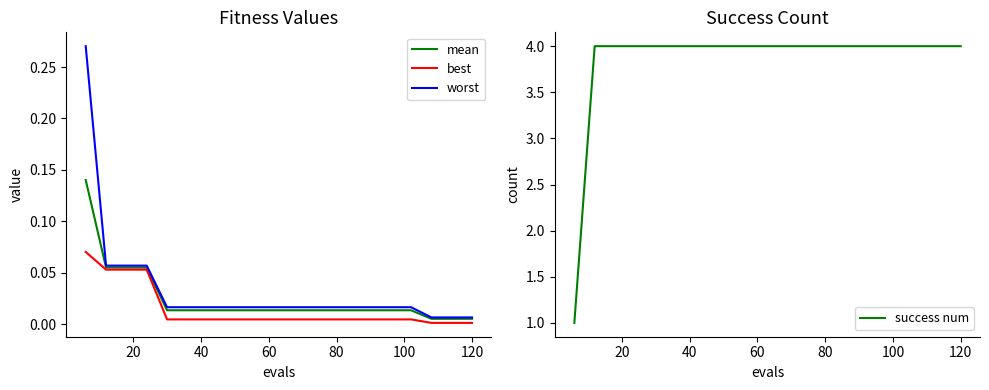

Reading left to right, transcribe all the data shown in this chart.

mean: 0.1	0.1	0.1	0.1	0.0	0.0	0.0	0.0	0.0	0.0	0.0	0.0	0.0	0.0	0.0	0.0	0.0	0.0	0.0	0.0
best: 0.1	0.1	0.1	0.1	0.0	0.0	0.0	0.0	0.0	0.0	0.0	0.0	0.0	0.0	0.0	0.0	0.0	0.0	0.0	0.0
worst: 0.3	0.1	0.1	0.1	0.0	0.0	0.0	0.0	0.0	0.0	0.0	0.0	0.0	0.0	0.0	0.0	0.0	0.0	0.0	0.0
success num: 1.0	4.0	4.0	4.0	4.0	4.0	4.0	4.0	4.0	4.0	4.0	4.0	4.0	4.0	4.0	4.0	4.0	4.0	4.0	4.0